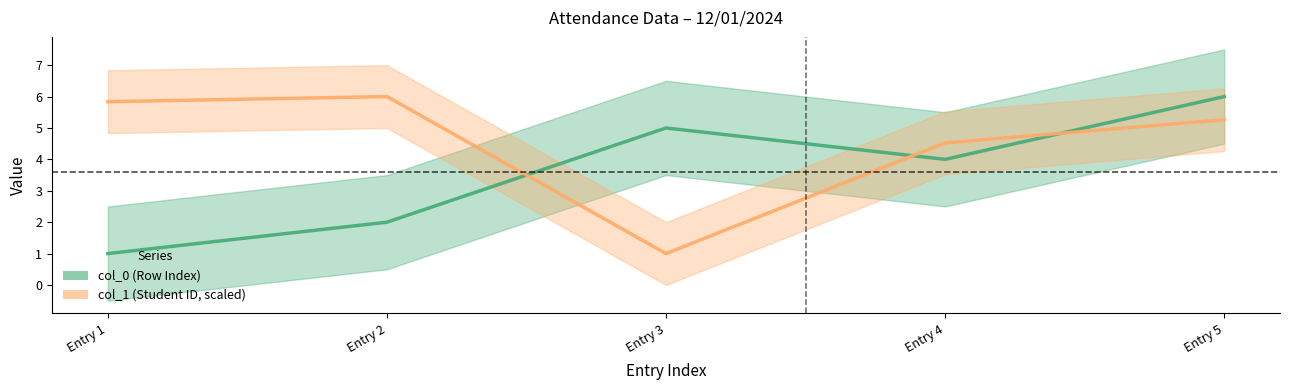

What is the smallest value displayed?

1.0